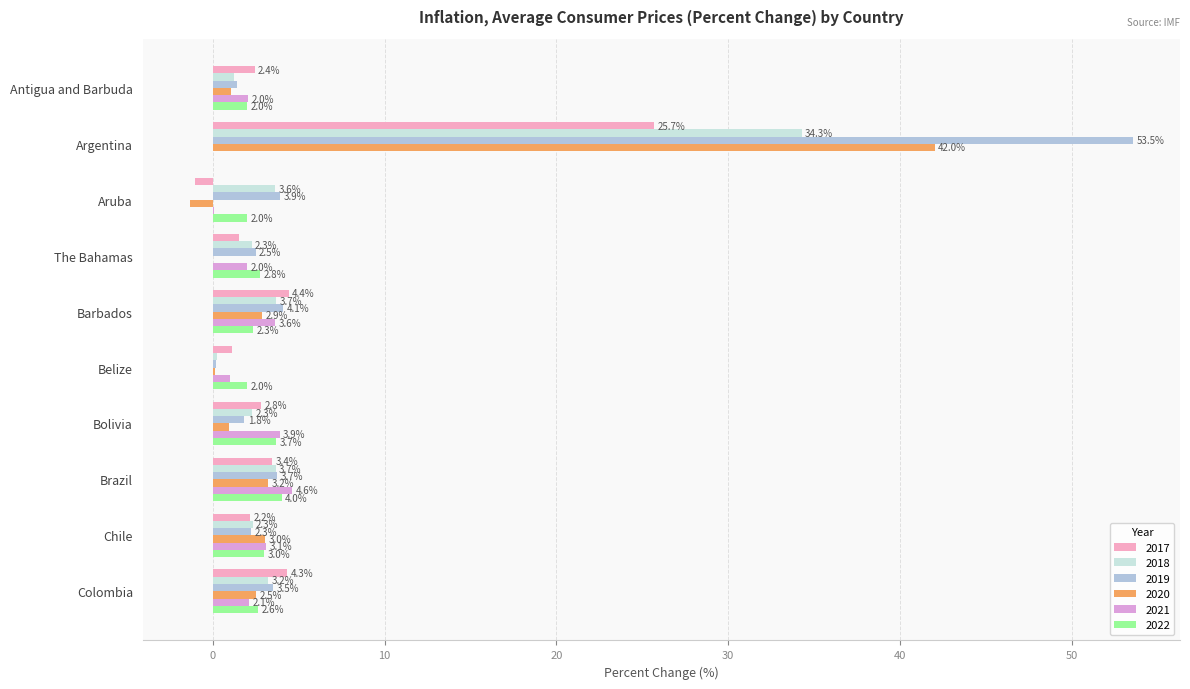

Which category has the lowest value across all series?

Aruba